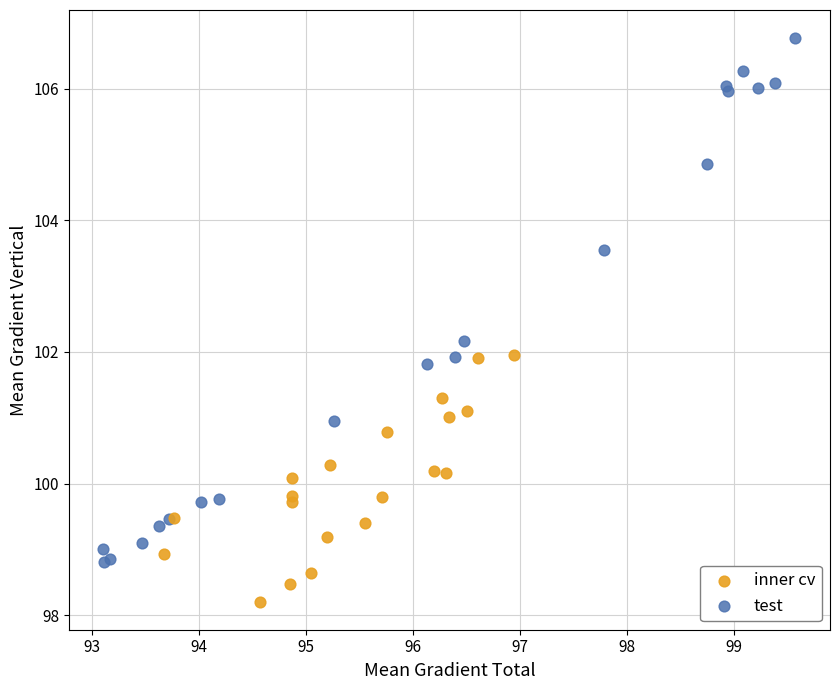

Which series contains the lowest Y value?

inner cv